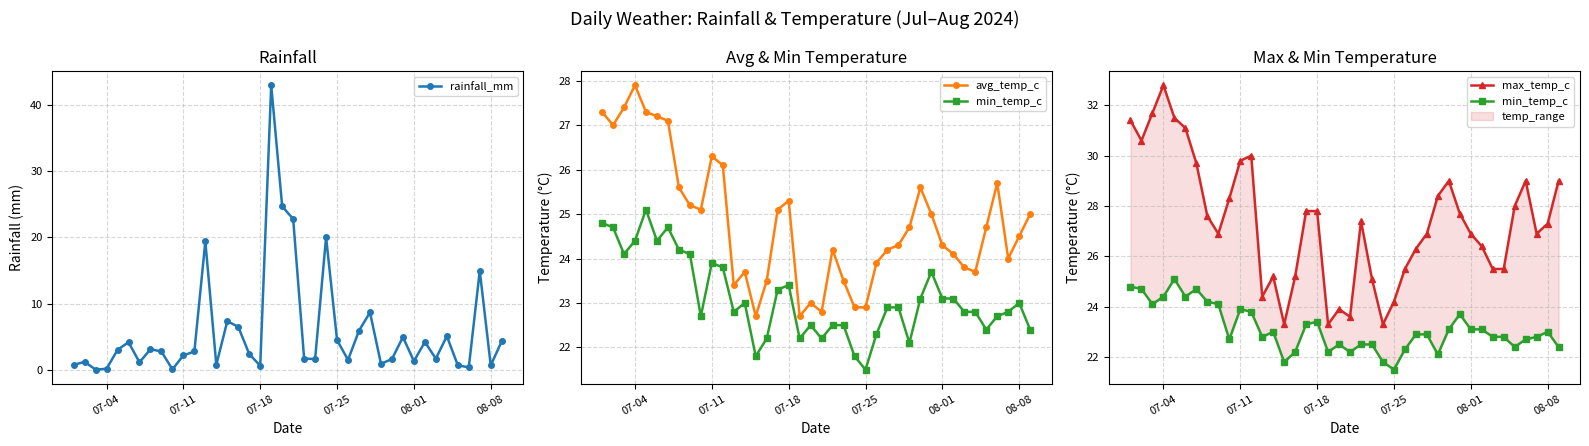

How many interior local peaks does the rainfall_mm series have?

12